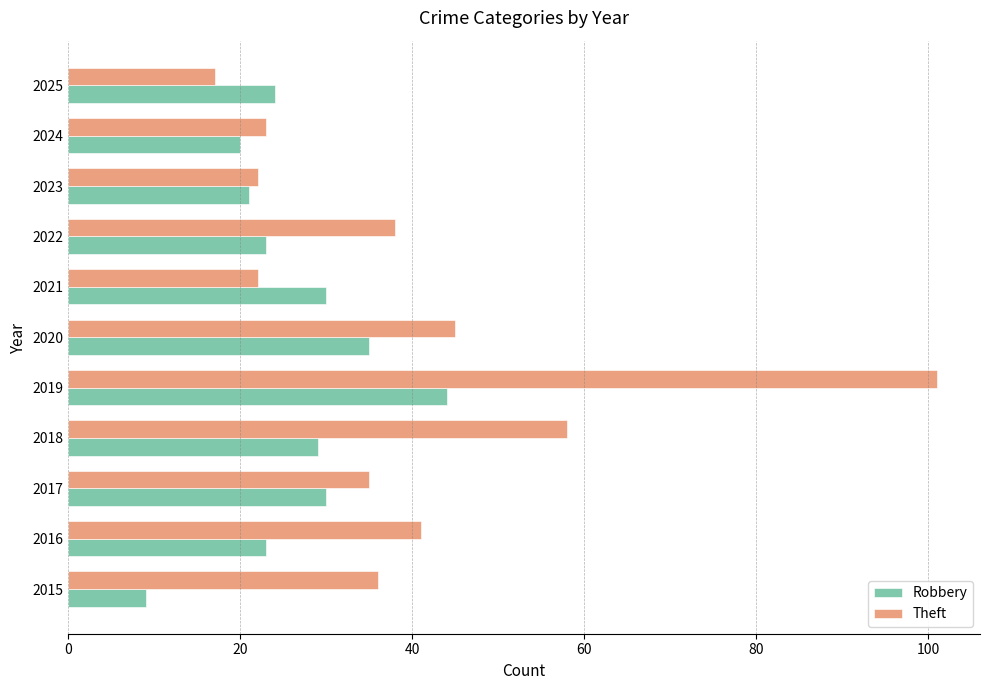

At which category does the chart reach its minimum across all series?

2015